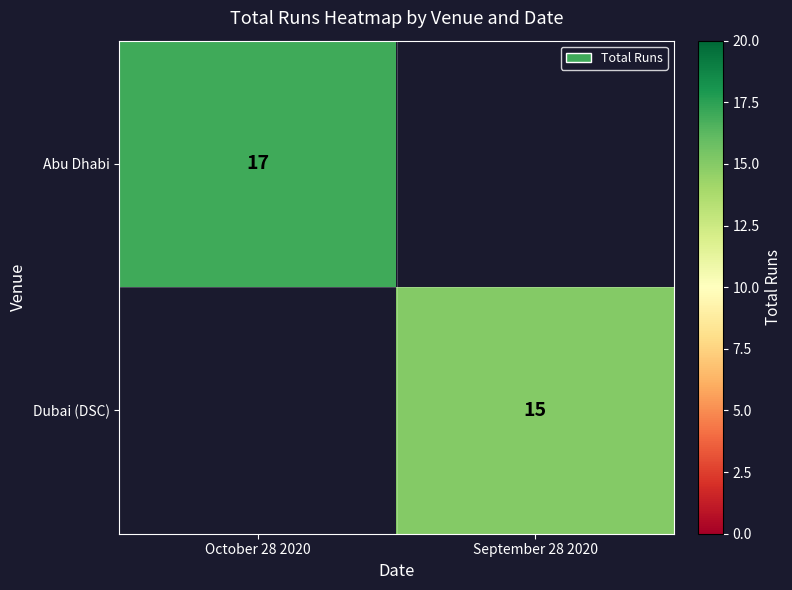

The Dubai (DSC) series shows 15 at September 28 2020. True or false?

True